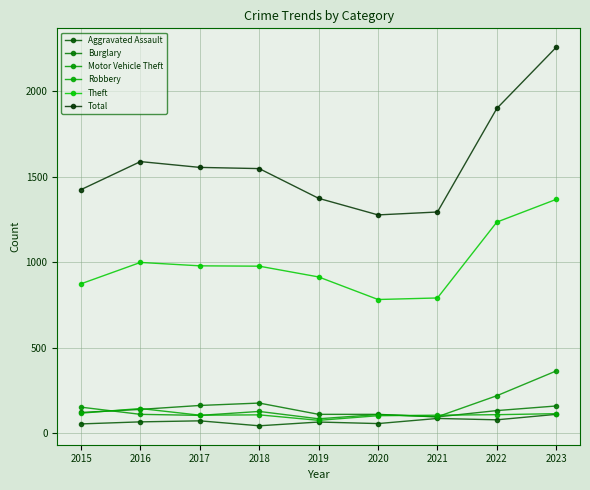

Reading right to left, transcribe all the data shown in this chart.

Aggravated Assault: 2023=110	2022=78	2021=86	2020=56	2019=65	2018=43	2017=72	2016=66	2015=54
Burglary: 2023=159	2022=132	2021=95	2020=110	2019=110	2018=176	2017=162	2016=139	2015=121
Motor Vehicle Theft: 2023=364	2022=219	2021=96	2020=109	2019=84	2018=127	2017=104	2016=110	2015=152
Robbery: 2023=114	2022=108	2021=105	2020=102	2019=75	2018=107	2017=105	2016=144	2015=117
Theft: 2023=1368	2022=1235	2021=791	2020=782	2019=914	2018=977	2017=979	2016=999	2015=874
Total: 2023=2258	2022=1900	2021=1294	2020=1277	2019=1374	2018=1548	2017=1555	2016=1589	2015=1425